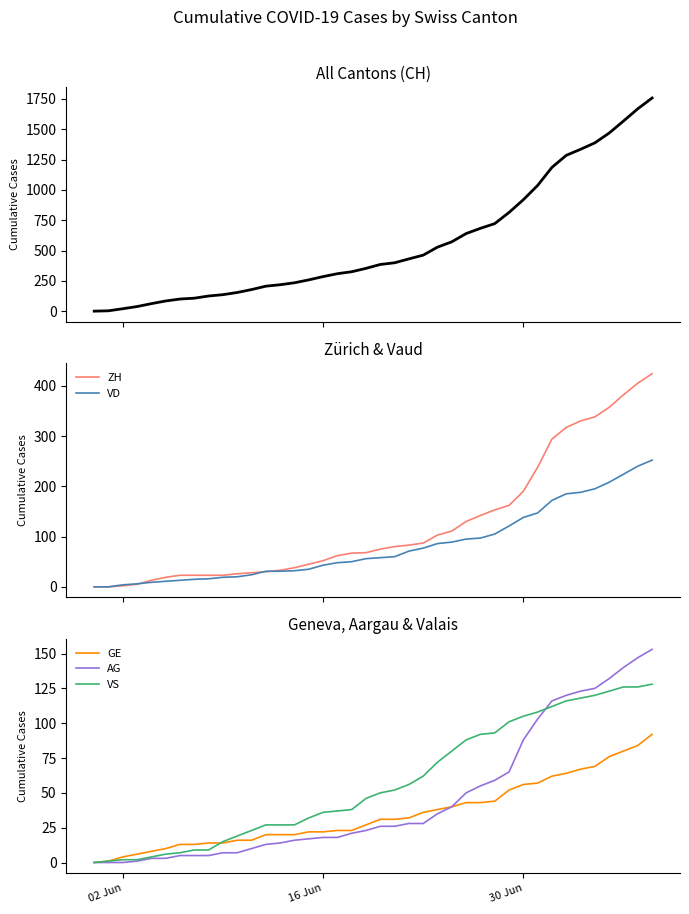

What is the difference between the maximum and minimum values in the ZH series?

424